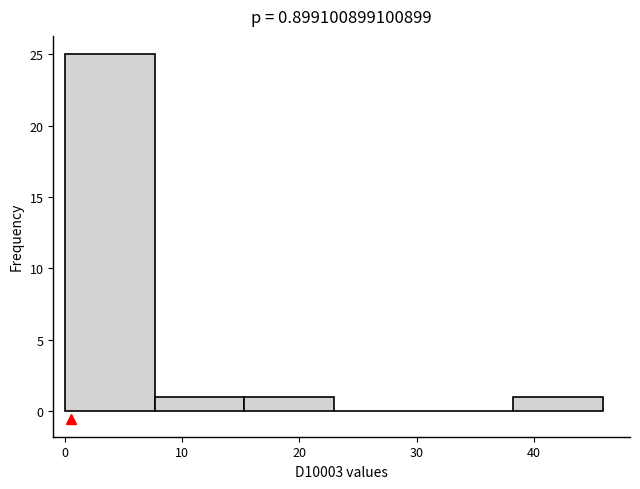

Reading left to right, transcribe this chart: for each bar, give the range it covers on the x-axis and its height. Neither the bar edges nor the heights are printed on the chart, so give them approximately, as read against the axes.

0 to 8: 25
8 to 15: 1
15 to 23: 1
23 to 31: 0
31 to 38: 0
38 to 46: 1